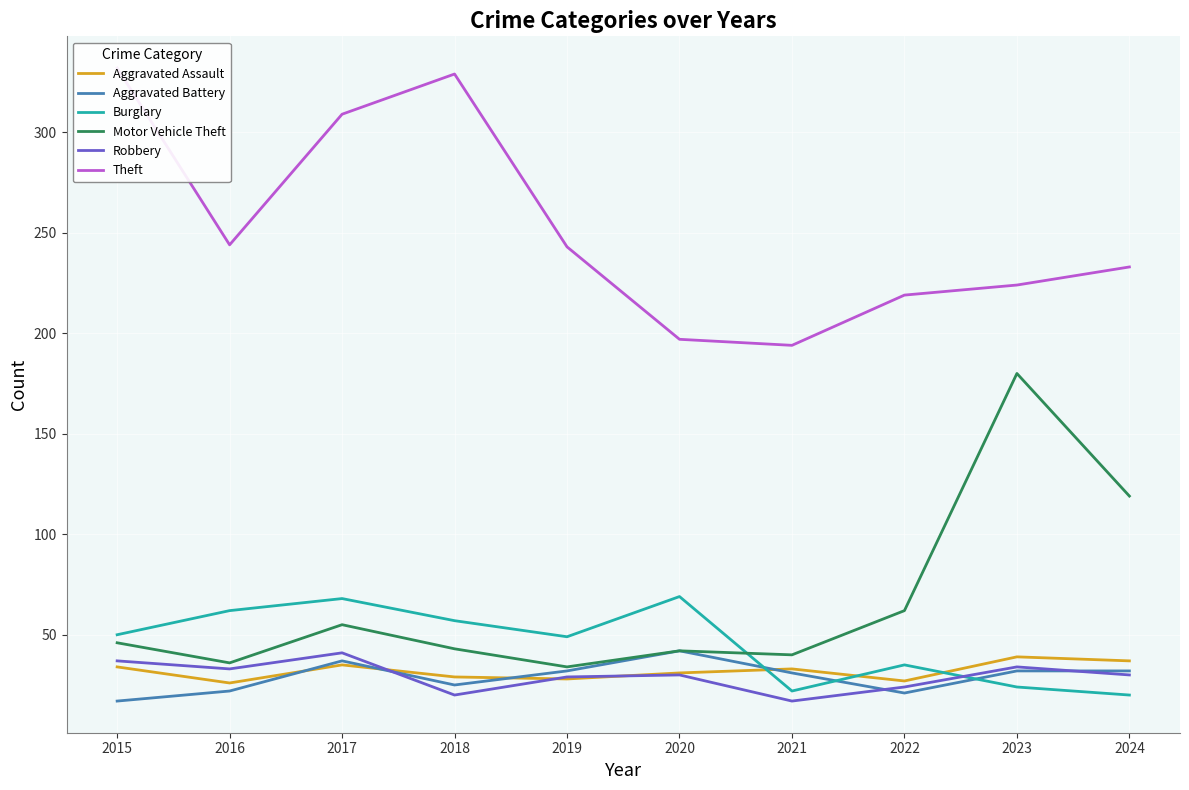

How many data points does each series have?

10